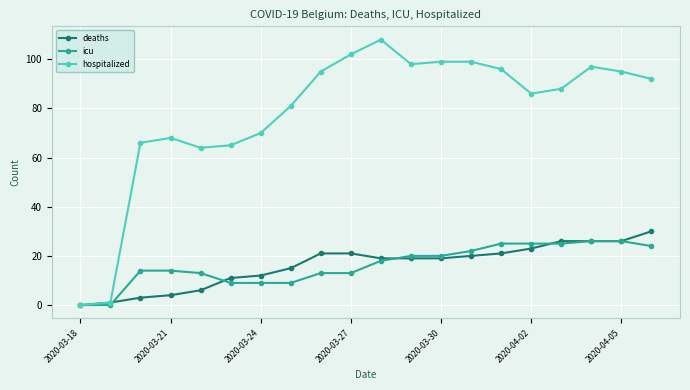

Which series has the largest total across all categories?

hospitalized